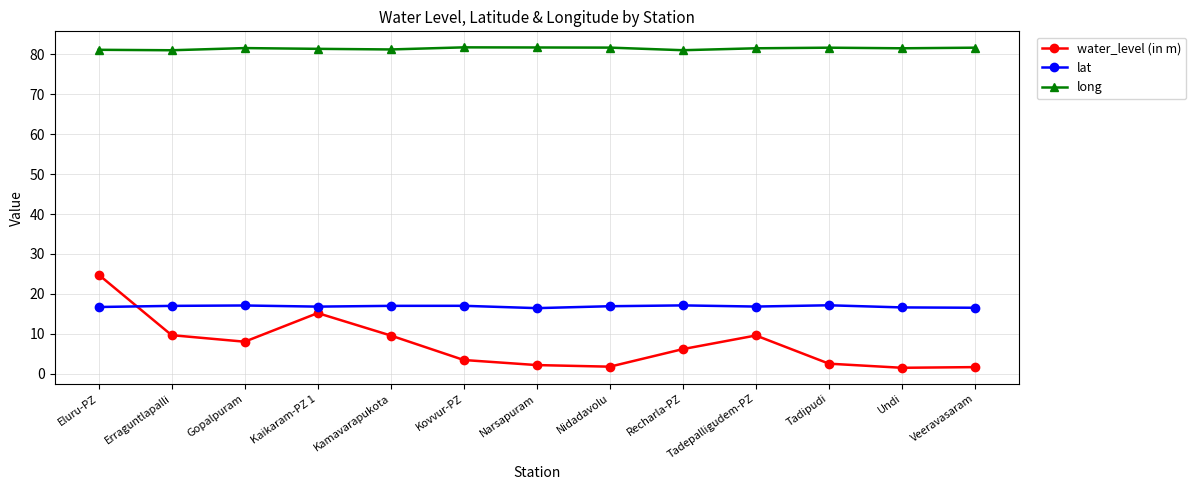

What is the maximum value for water_level (in m)?

24.8